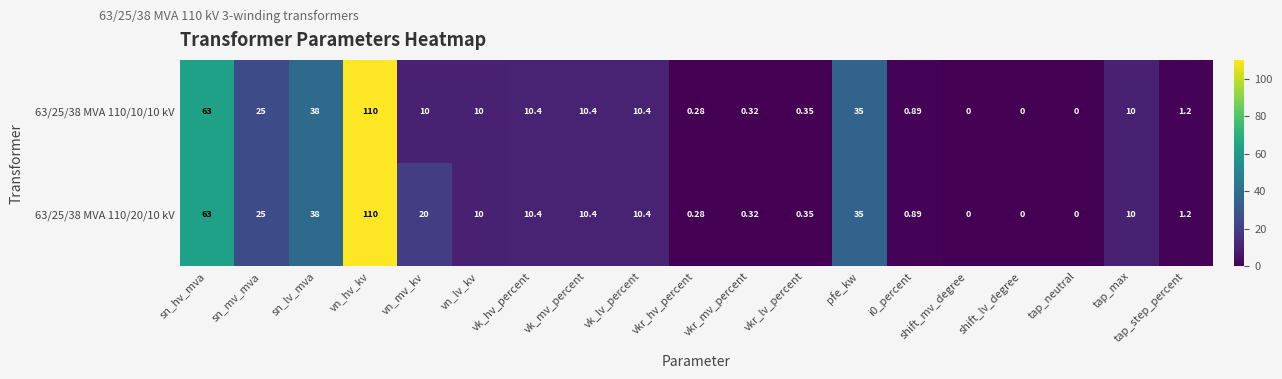

How many values in 63/25/38 MVA 110/10/10 kV are above zero?

16